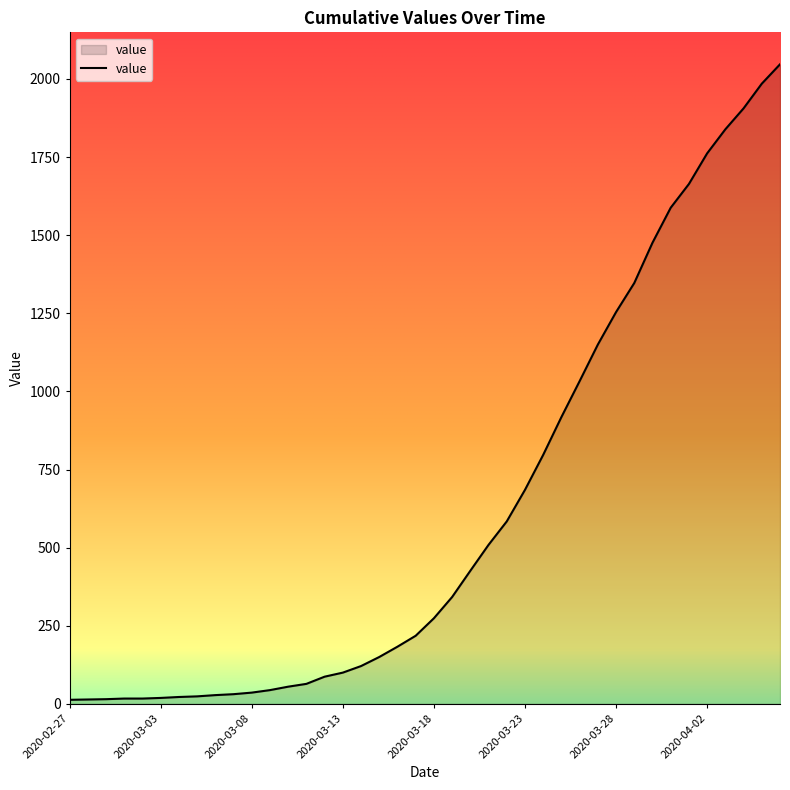

What is the difference between the maximum and minimum values?

2034